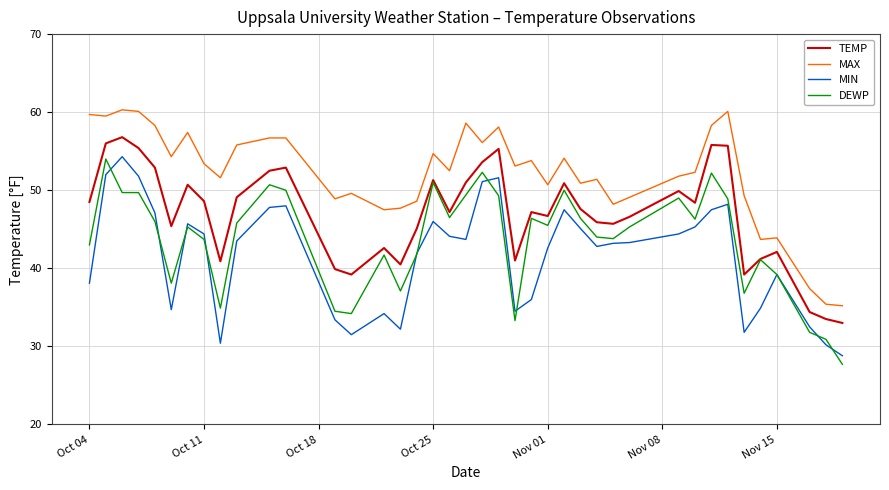

What is the lowest value of the MIN series?

28.8